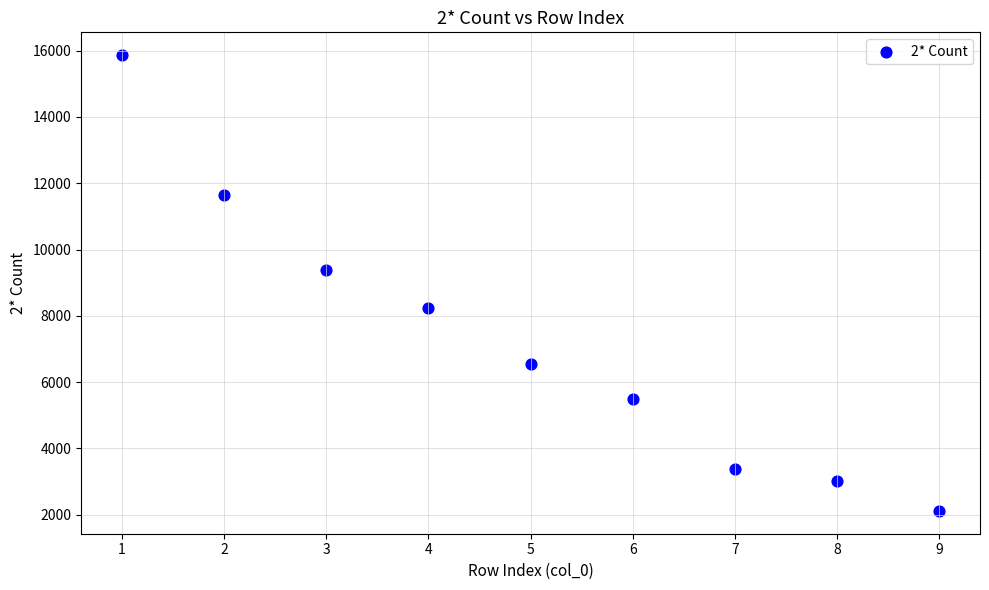

What is the average X value?

5